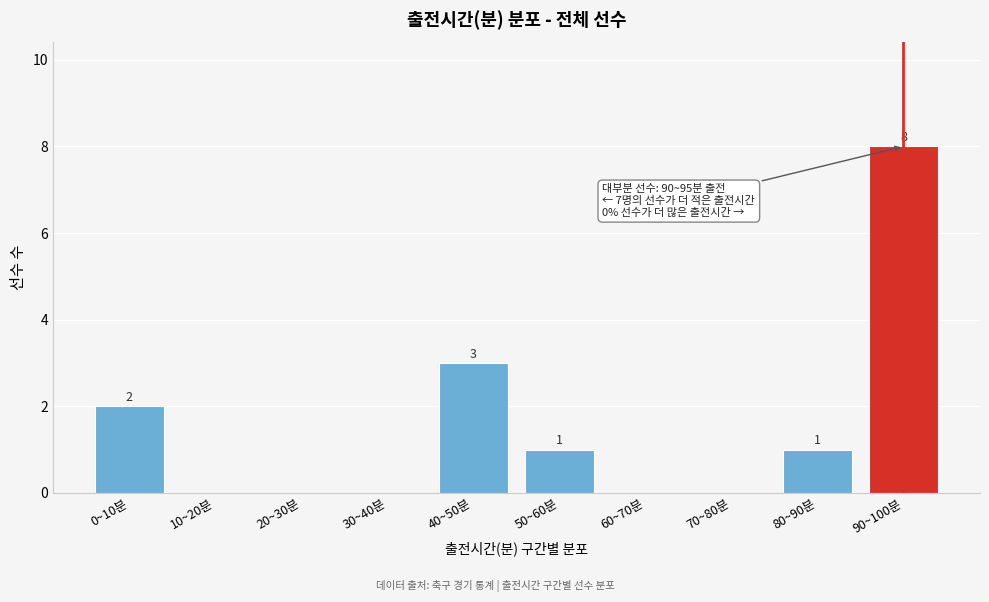

Reading right to left, transcribe all the data shown in this chart.

90~100분=8	80~90분=1	70~80분=0	60~70분=0	50~60분=1	40~50분=3	30~40분=0	20~30분=0	10~20분=0	0~10분=2